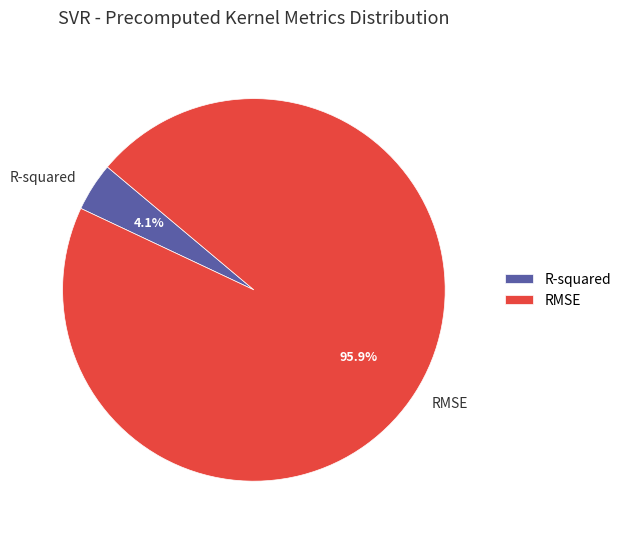

To the nearest percent, what percentage of the pie is R-squared?

4%